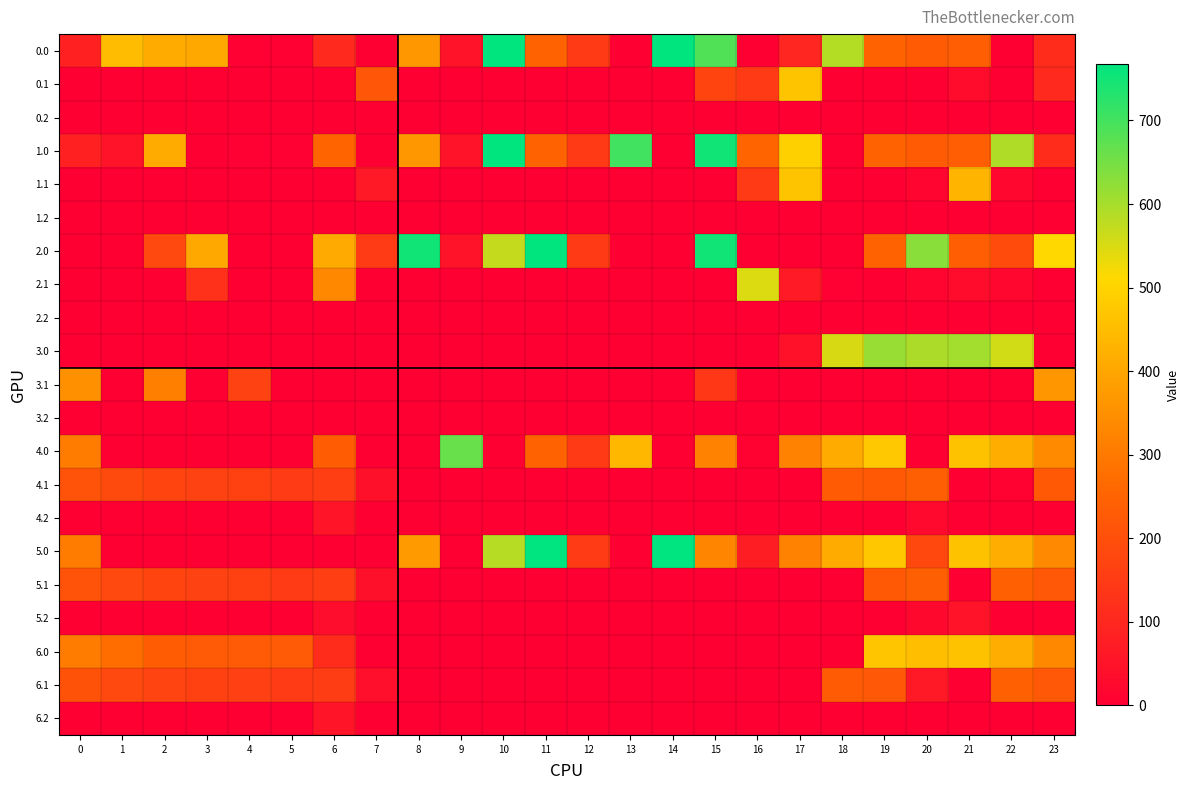

Reading right to left, list all the values displayed in this chart.

0.0: 23=111.3	22=0.0	21=238.4	20=229.9	19=249.2	18=586.7	17=94.8	16=0.0	15=687.0	14=765.0	13=0.0	12=145.6	11=249.0	10=765.0	9=48.1	8=369.7	7=0.0	6=103.7	5=3.8	4=4.9	3=404.4	2=410.3	1=449.5	0=82.0
0.1: 23=107.5	22=0.0	21=32.4	20=0.0	19=0.0	18=0.0	17=466.6	16=147.3	15=173.1	14=0.0	13=0.0	12=0.0	11=0.0	10=0.0	9=0.0	8=0.0	7=217.1	6=0.0	5=0.0	4=0.0	3=0.0	2=0.0	1=0.0	0=0.0
0.2: 23=0.0	22=0.0	21=0.0	20=0.0	19=0.0	18=0.0	17=0.0	16=0.0	15=0.0	14=0.0	13=0.0	12=0.0	11=0.0	10=0.0	9=0.0	8=0.0	7=0.0	6=0.0	5=0.0	4=0.0	3=0.0	2=0.0	1=0.0	0=0.0
1.0: 23=111.3	22=592.3	21=238.4	20=229.9	19=249.2	18=0.0	17=494.8	16=250.9	15=749.8	14=0.0	13=702.2	12=145.6	11=249.0	10=765.0	9=48.1	8=369.7	7=0.0	6=251.6	5=3.8	4=4.9	3=0.0	2=410.3	1=49.5	0=82.0
1.1: 23=0.0	22=19.9	21=432.4	20=14.5	19=0.2	18=0.0	17=466.6	16=147.3	15=0.0	14=0.0	13=0.0	12=0.0	11=0.0	10=0.0	9=0.0	8=0.0	7=63.1	6=0.0	5=0.0	4=0.0	3=0.0	2=0.0	1=0.0	0=0.0
1.2: 23=0.0	22=0.0	21=0.0	20=0.0	19=0.0	18=0.0	17=0.0	16=0.0	15=0.0	14=0.0	13=0.0	12=0.0	11=0.0	10=0.0	9=0.0	8=0.0	7=0.0	6=0.0	5=0.0	4=0.0	3=0.0	2=0.0	1=0.0	0=0.0
2.0: 23=511.3	22=192.3	21=238.4	20=629.9	19=249.2	18=0.0	17=0.0	16=0.0	15=749.8	14=0.0	13=0.0	12=145.6	11=765.0	10=571.1	9=48.1	8=749.8	7=150.1	6=408.0	5=0.0	4=0.0	3=404.4	2=185.3	1=0.0	0=0.0
2.1: 23=0.0	22=19.9	21=32.4	20=14.5	19=0.2	18=5.4	17=66.6	16=547.3	15=0.0	14=0.0	13=0.0	12=0.0	11=0.0	10=0.0	9=0.0	8=0.0	7=0.0	6=332.2	5=0.0	4=0.0	3=125.6	2=0.0	1=0.0	0=0.0
2.2: 23=0.0	22=0.0	21=0.0	20=0.0	19=0.0	18=0.0	17=0.0	16=0.0	15=0.0	14=0.0	13=0.0	12=0.0	11=0.0	10=0.0	9=0.0	8=0.0	7=0.0	6=0.0	5=0.0	4=0.0	3=0.0	2=0.0	1=0.0	0=0.0
3.0: 23=0.0	22=557.3	21=603.4	20=594.9	19=614.2	18=551.7	17=47.4	16=0.0	15=0.0	14=0.0	13=0.0	12=0.0	11=0.0	10=0.0	9=0.0	8=0.0	7=0.0	6=0.0	5=0.0	4=0.0	3=0.0	2=0.0	1=0.0	0=0.0
3.1: 23=364.4	22=0.0	21=0.0	20=0.0	19=0.0	18=0.0	17=0.0	16=0.0	15=138.1	14=0.0	13=0.0	12=0.0	11=0.0	10=0.0	9=0.0	8=0.0	7=0.0	6=0.0	5=0.0	4=167.3	3=0.0	2=312.9	1=0.0	0=349.6
3.2: 23=0.0	22=0.0	21=0.0	20=0.0	19=0.0	18=0.0	17=0.0	16=0.0	15=0.0	14=0.0	13=0.0	12=0.0	11=0.0	10=0.0	9=0.0	8=0.0	7=0.0	6=0.0	5=0.0	4=0.0	3=0.0	2=0.0	1=0.0	0=0.0
4.0: 23=336.3	22=417.3	21=463.4	20=0.0	19=474.2	18=411.7	17=319.8	16=6.1	15=322.0	14=0.0	13=437.7	12=145.6	11=249.0	10=0.0	9=663.3	8=0.0	7=0.0	6=233.0	5=0.0	4=0.0	3=0.0	2=0.0	1=0.0	0=307.0
4.1: 23=224.4	22=8.7	21=0.0	20=239.5	19=225.2	18=230.4	17=0.0	16=0.0	15=0.0	14=0.0	13=0.0	12=0.0	11=0.0	10=0.0	9=0.0	8=0.0	7=42.1	6=157.2	5=150.7	4=164.6	3=167.7	2=172.9	1=186.1	0=209.6
4.2: 23=0.0	22=0.0	21=0.0	20=24.2	19=0.0	18=0.0	17=0.0	16=0.0	15=0.0	14=0.0	13=0.0	12=0.0	11=0.0	10=0.0	9=0.0	8=0.0	7=1.6	6=53.8	5=0.0	4=0.0	3=0.0	2=0.0	1=0.0	0=0.0
5.0: 23=335.3	22=416.3	21=462.4	20=182.9	19=473.2	18=410.7	17=318.8	16=74.9	15=325.0	14=768.0	13=0.0	12=148.6	11=768.0	10=584.6	9=0.0	8=372.7	7=0.0	6=0.0	5=0.0	4=0.0	3=0.0	2=0.0	1=0.0	0=306.0
5.1: 23=223.4	22=243.9	21=0.0	20=238.5	19=224.2	18=0.0	17=0.0	16=0.0	15=0.0	14=0.0	13=0.0	12=0.0	11=0.0	10=0.0	9=0.0	8=0.0	7=41.1	6=156.2	5=149.7	4=163.6	3=166.7	2=171.9	1=185.1	0=208.6
5.2: 23=0.0	22=0.0	21=50.4	20=23.2	19=0.0	18=0.0	17=0.0	16=0.0	15=0.0	14=0.0	13=0.0	12=0.0	11=0.0	10=0.0	9=0.0	8=0.0	7=0.0	6=33.5	5=0.0	4=0.0	3=0.0	2=0.0	1=0.0	0=0.0
6.0: 23=334.3	22=415.3	21=461.4	20=452.9	19=472.2	18=0.0	17=0.0	16=0.0	15=0.0	14=0.0	13=0.0	12=0.0	11=0.0	10=0.0	9=0.0	8=0.0	7=0.0	6=112.2	5=226.8	4=227.9	3=227.4	2=233.3	1=272.5	0=305.0
6.1: 23=222.4	22=242.9	21=0.0	20=62.0	19=223.2	18=228.4	17=0.0	16=0.0	15=0.0	14=0.0	13=0.0	12=0.0	11=0.0	10=0.0	9=0.0	8=0.0	7=40.1	6=155.2	5=148.7	4=162.6	3=165.7	2=170.9	1=184.1	0=207.6
6.2: 23=0.0	22=0.0	21=0.0	20=0.0	19=0.0	18=0.0	17=0.0	16=0.0	15=0.0	14=0.0	13=0.0	12=0.0	11=0.0	10=0.0	9=0.0	8=0.0	7=0.0	6=51.8	5=0.0	4=0.0	3=0.0	2=0.0	1=0.0	0=0.0